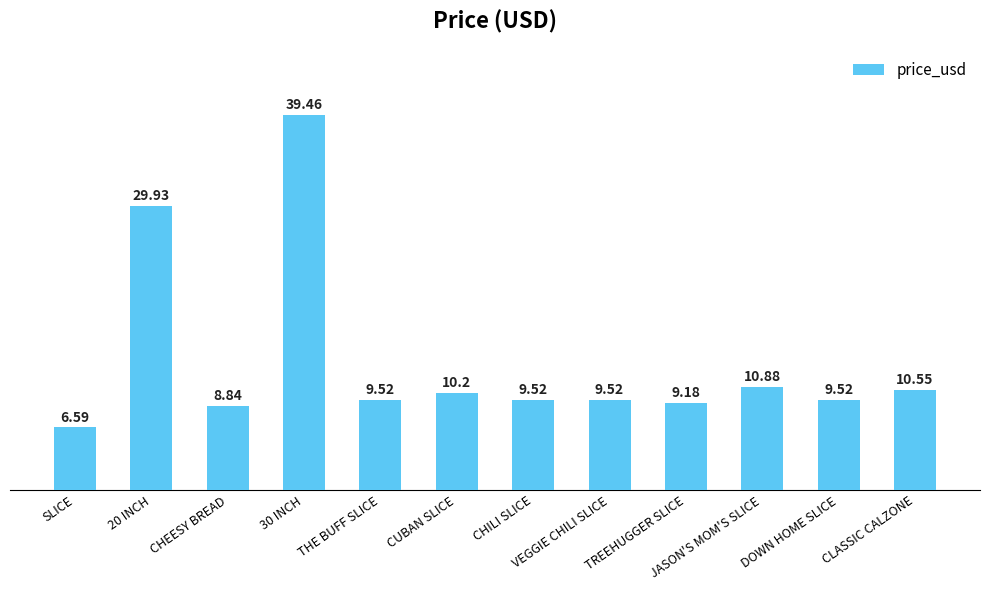

What is the minimum value shown in the chart?

6.6